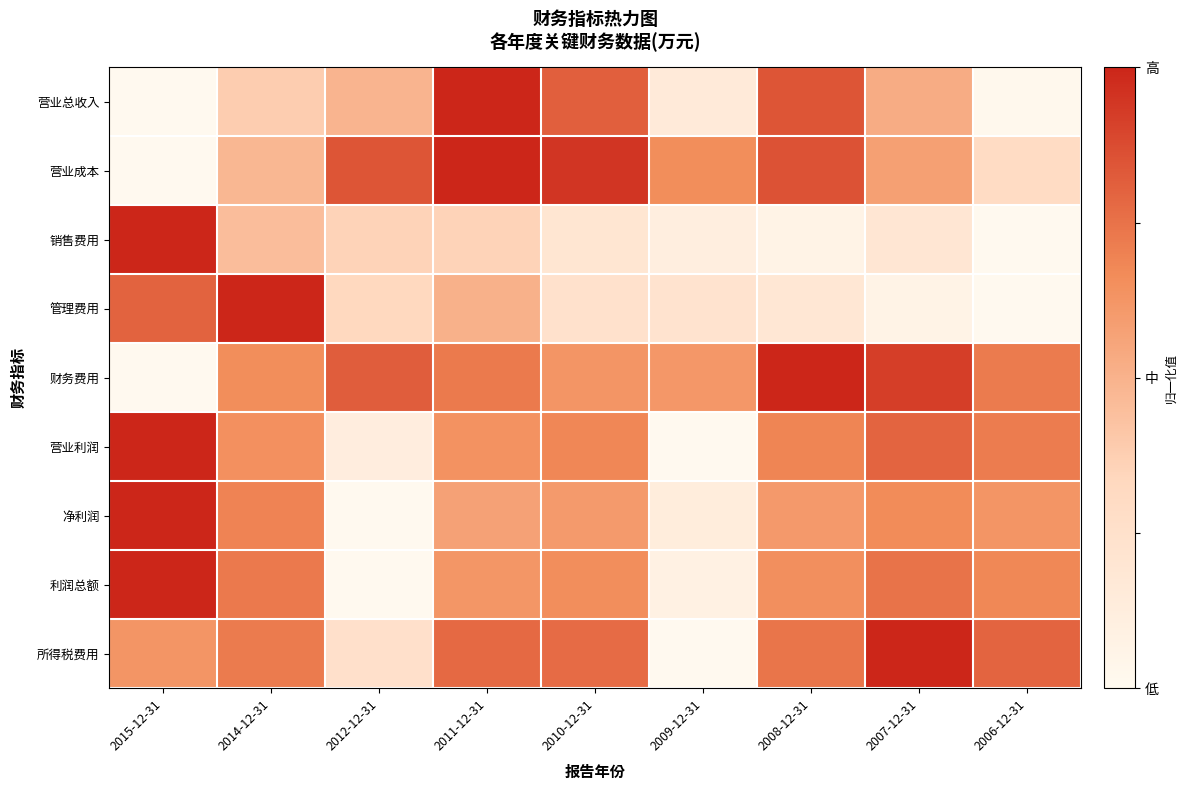

Reading right to left, transcribe all the data shown in this chart.

营业总收入: 2006-12-31=0.0	2007-12-31=0.5	2008-12-31=0.8	2009-12-31=0.2	2010-12-31=0.8	2011-12-31=1.0	2012-12-31=0.5	2014-12-31=0.4	2015-12-31=0.0
营业成本: 2006-12-31=0.3	2007-12-31=0.6	2008-12-31=0.9	2009-12-31=0.7	2010-12-31=0.9	2011-12-31=1.0	2012-12-31=0.8	2014-12-31=0.5	2015-12-31=0.0
销售费用: 2006-12-31=0.0	2007-12-31=0.2	2008-12-31=0.1	2009-12-31=0.1	2010-12-31=0.2	2011-12-31=0.4	2012-12-31=0.4	2014-12-31=0.5	2015-12-31=1.0
管理费用: 2006-12-31=0.0	2007-12-31=0.1	2008-12-31=0.2	2009-12-31=0.2	2010-12-31=0.2	2011-12-31=0.5	2012-12-31=0.3	2014-12-31=1.0	2015-12-31=0.8
财务费用: 2006-12-31=0.7	2007-12-31=0.9	2008-12-31=1.0	2009-12-31=0.6	2010-12-31=0.6	2011-12-31=0.7	2012-12-31=0.8	2014-12-31=0.7	2015-12-31=0.0
营业利润: 2006-12-31=0.7	2007-12-31=0.8	2008-12-31=0.7	2009-12-31=0.0	2010-12-31=0.7	2011-12-31=0.6	2012-12-31=0.1	2014-12-31=0.6	2015-12-31=1.0
净利润: 2006-12-31=0.6	2007-12-31=0.7	2008-12-31=0.6	2009-12-31=0.1	2010-12-31=0.6	2011-12-31=0.6	2012-12-31=0.0	2014-12-31=0.7	2015-12-31=1.0
利润总额: 2006-12-31=0.7	2007-12-31=0.7	2008-12-31=0.7	2009-12-31=0.1	2010-12-31=0.7	2011-12-31=0.6	2012-12-31=0.0	2014-12-31=0.7	2015-12-31=1.0
所得税费用: 2006-12-31=0.8	2007-12-31=1.0	2008-12-31=0.7	2009-12-31=0.0	2010-12-31=0.8	2011-12-31=0.8	2012-12-31=0.3	2014-12-31=0.7	2015-12-31=0.6